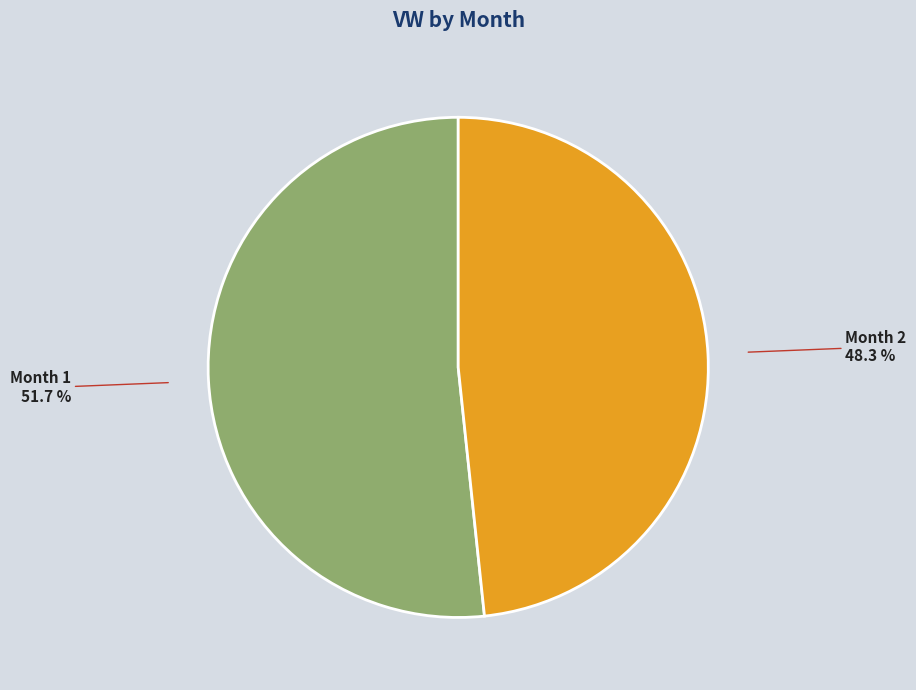

Which slice is the largest?

Month 1